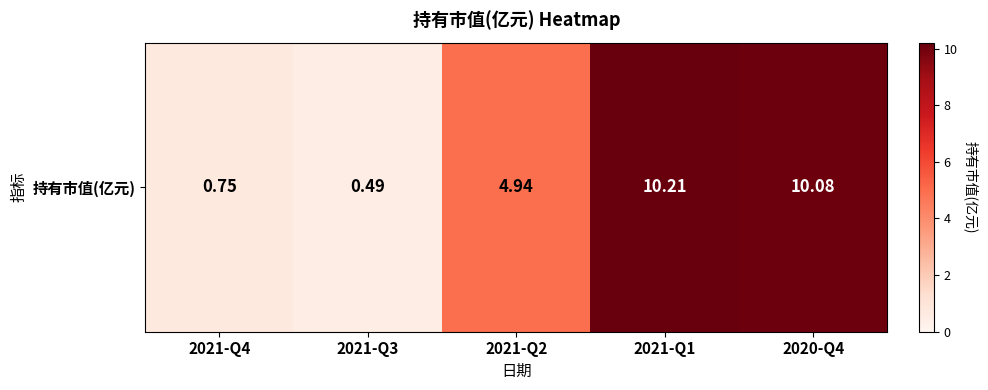

What is the approximate value at 2020-Q4?

10.1